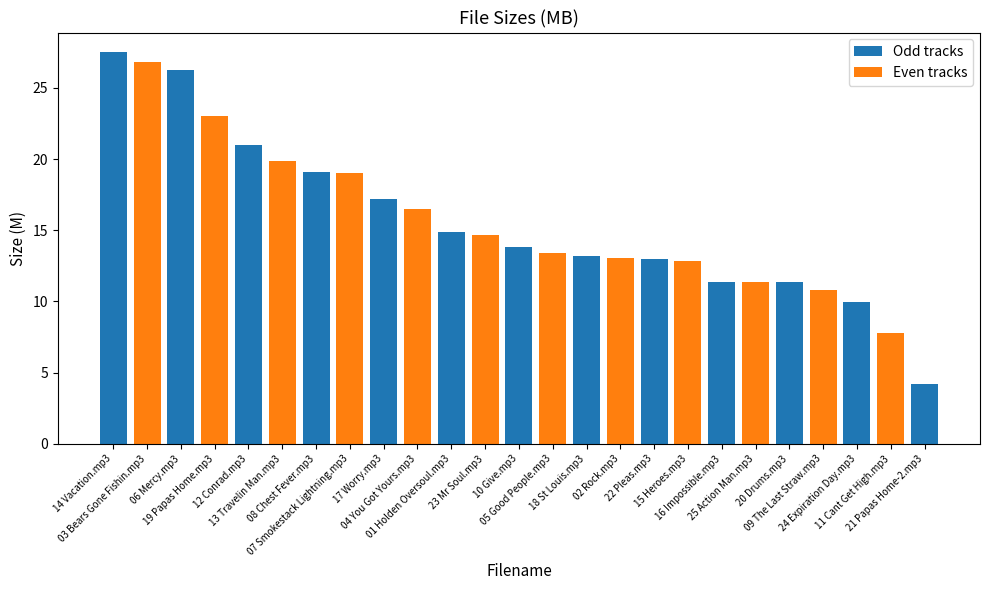

Reading left to right, extract all data points from this chart.

14 Vacation.mp3=27.5	03 Bears Gone Fishin.mp3=26.8	06 Mercy.mp3=26.3	19 Papas Home.mp3=23.0	12 Conrad.mp3=21.0	13 Travelin Man.mp3=19.9	08 Chest Fever.mp3=19.1	07 Smokestack Lightning.mp3=19.0	17 Worry.mp3=17.2	04 You Got Yours.mp3=16.5	01 Holden Oversoul.mp3=14.9	23 Mr Soul.mp3=14.7	10 Give.mp3=13.8	05 Good People.mp3=13.4	18 St Louis.mp3=13.2	02 Rock.mp3=13.0	22 Pleas.mp3=13.0	15 Heroes.mp3=12.8	16 Impossible.mp3=11.4	25 Action Man.mp3=11.4	20 Drums.mp3=11.4	09 The Last Straw.mp3=10.8	24 Expiration Day.mp3=10.0	11 Cant Get High.mp3=7.8	21 Papas Home-2.mp3=4.2